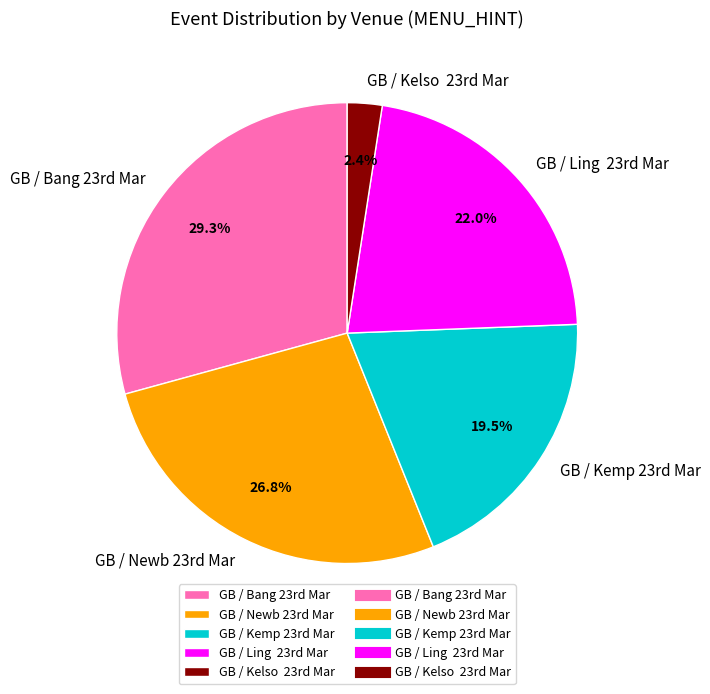

Rank the categories by value from highest to lowest.

GB / Bang 23rd Mar, GB / Newb 23rd Mar, GB / Ling 23rd Mar, GB / Kemp 23rd Mar, GB / Kelso 23rd Mar